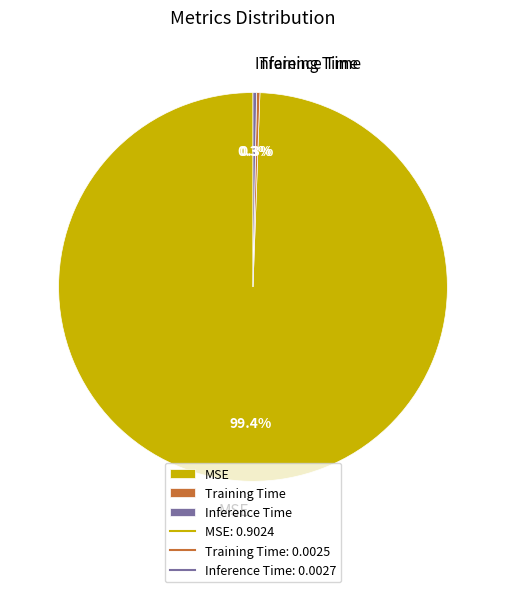

Which category has the biggest portion of the pie?

MSE